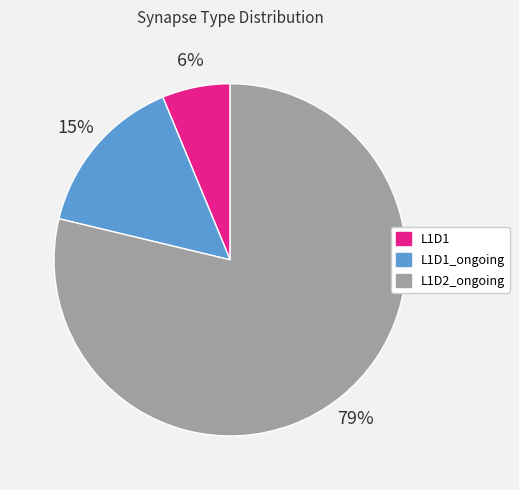

Rank the categories by value from highest to lowest.

L1D2_ongoing, L1D1_ongoing, L1D1